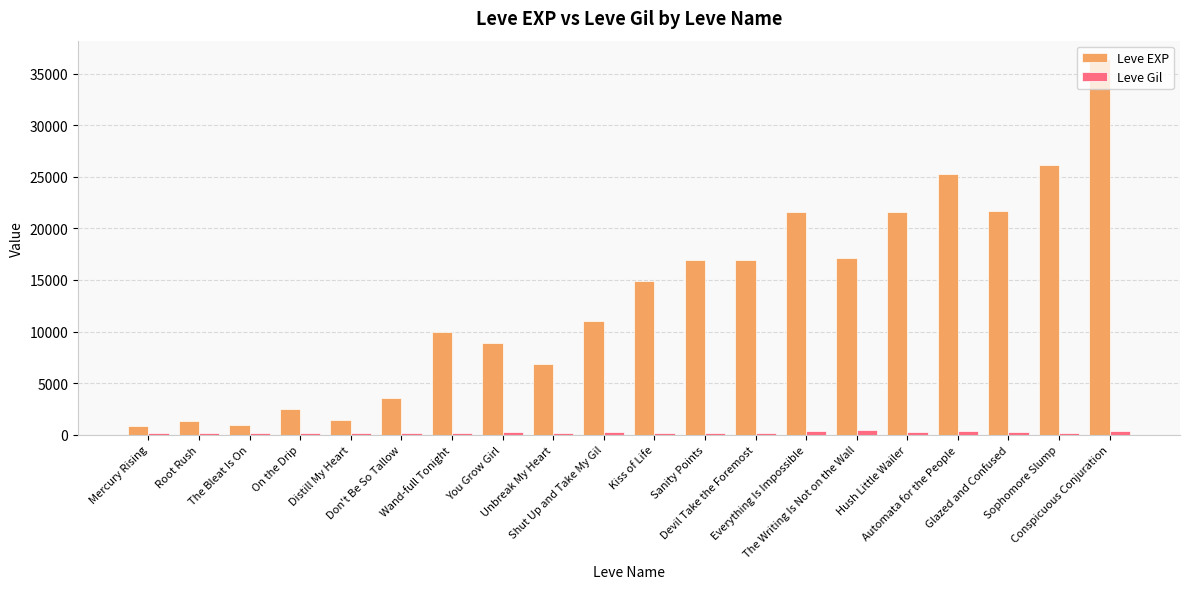

Count the number of data series in this chart.

2